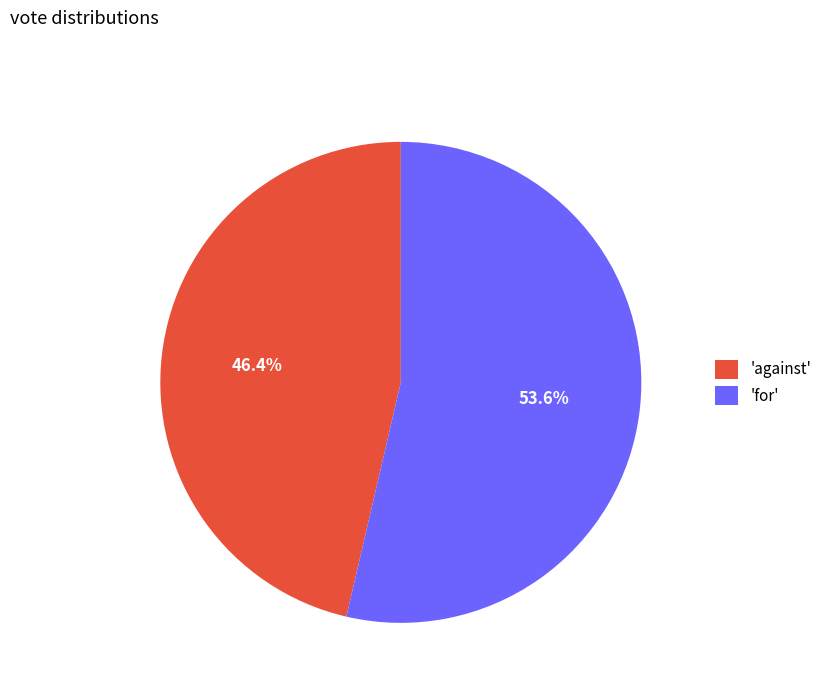

Approximately how many times larger is the value at 'against' compared to 'for'?

0.9